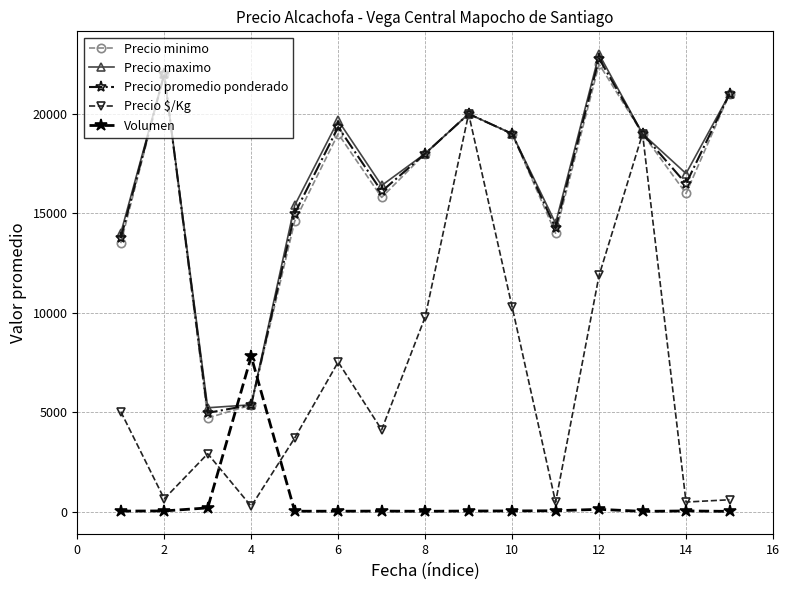

How many times do Volumen and Precio promedio ponderado cross each other?

2